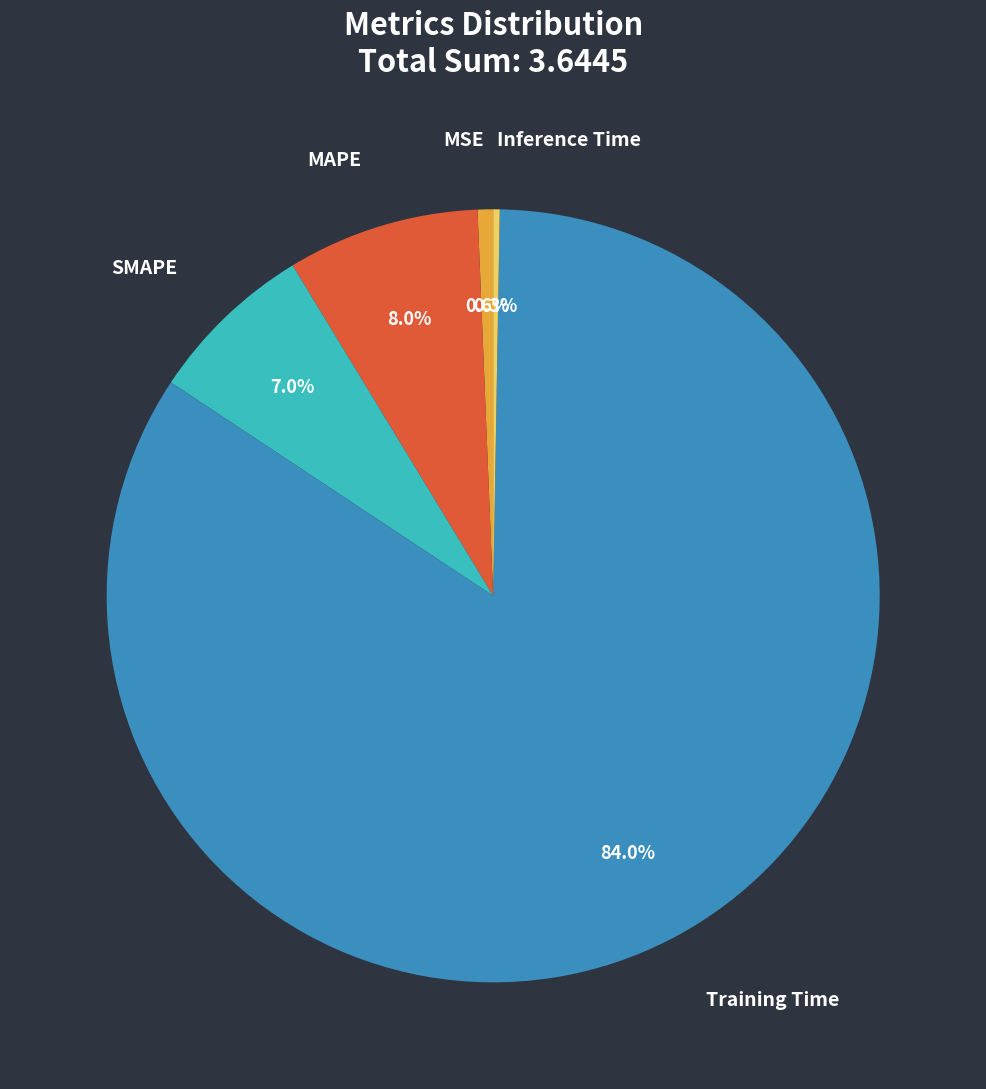

To the nearest percent, what is the difference between the largest and smallest slice percentages?

84%